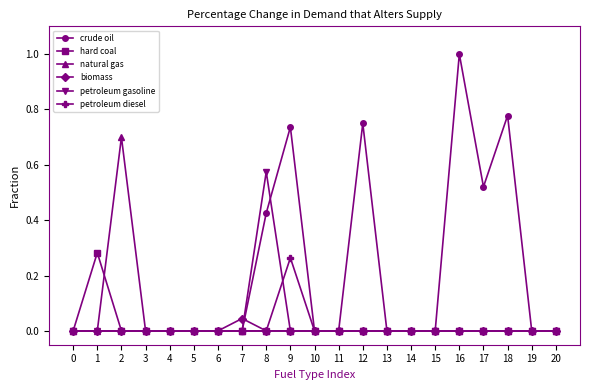

What is the average value of the crude oil series?

0.2